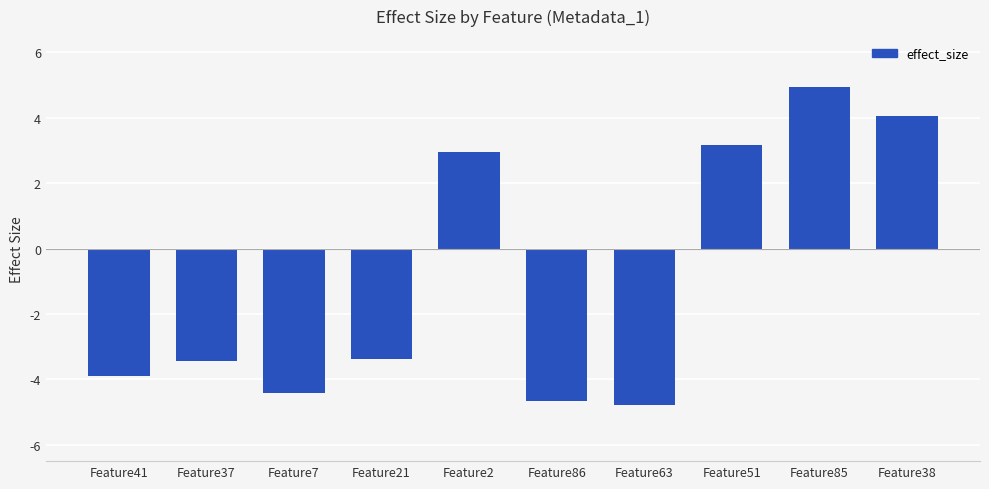

Reading right to left, transcribe all the data shown in this chart.

4.1	4.9	3.2	-4.8	-4.7	2.9	-3.4	-4.4	-3.4	-3.9